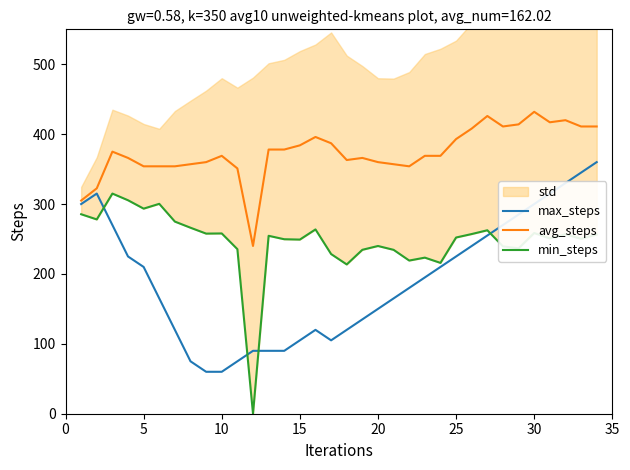

The value of avg_steps at 23 is 640.6. True or false?

False